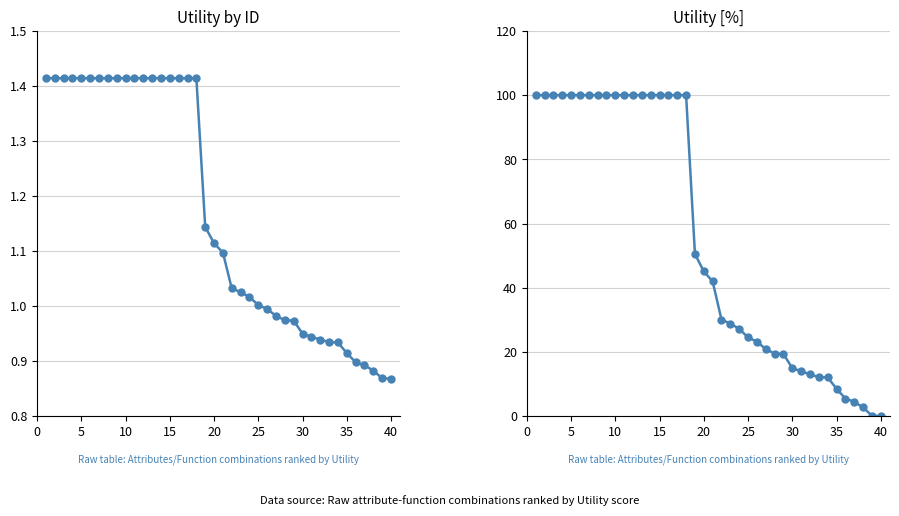

Which series has the largest total across all categories?

Utility [%]